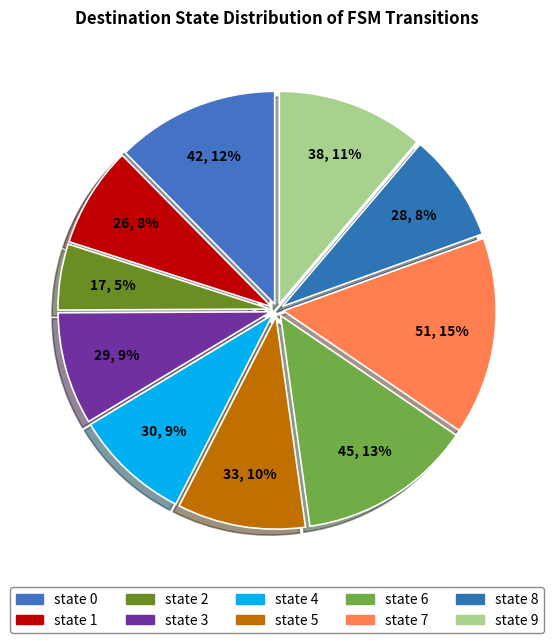

To the nearest percent, what percentage of the pie is state 9?

11%